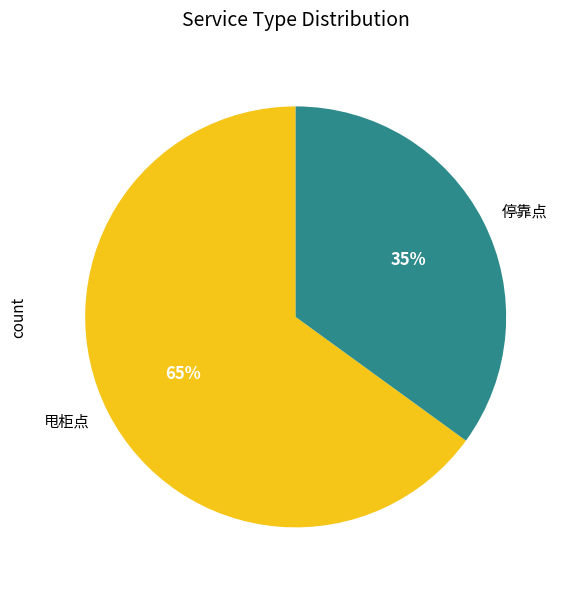

To the nearest percent, what is the combined percentage of 停靠点 and 甩柜点?

100%